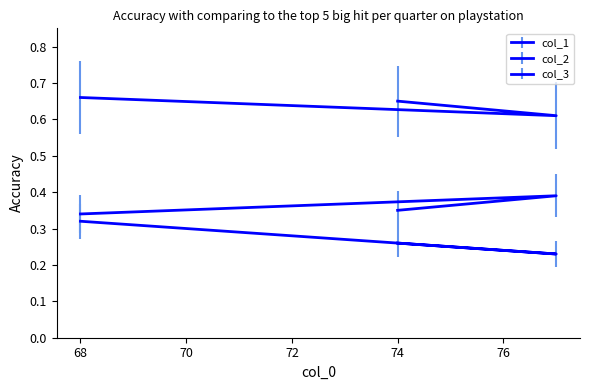

At how many categories does at least one series exceed 0?

3